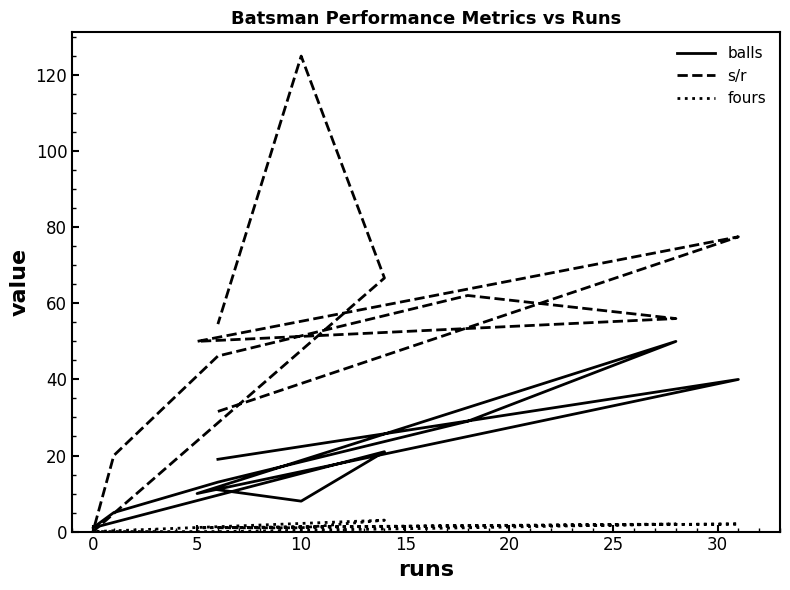

How many distinct data groups are displayed?

3